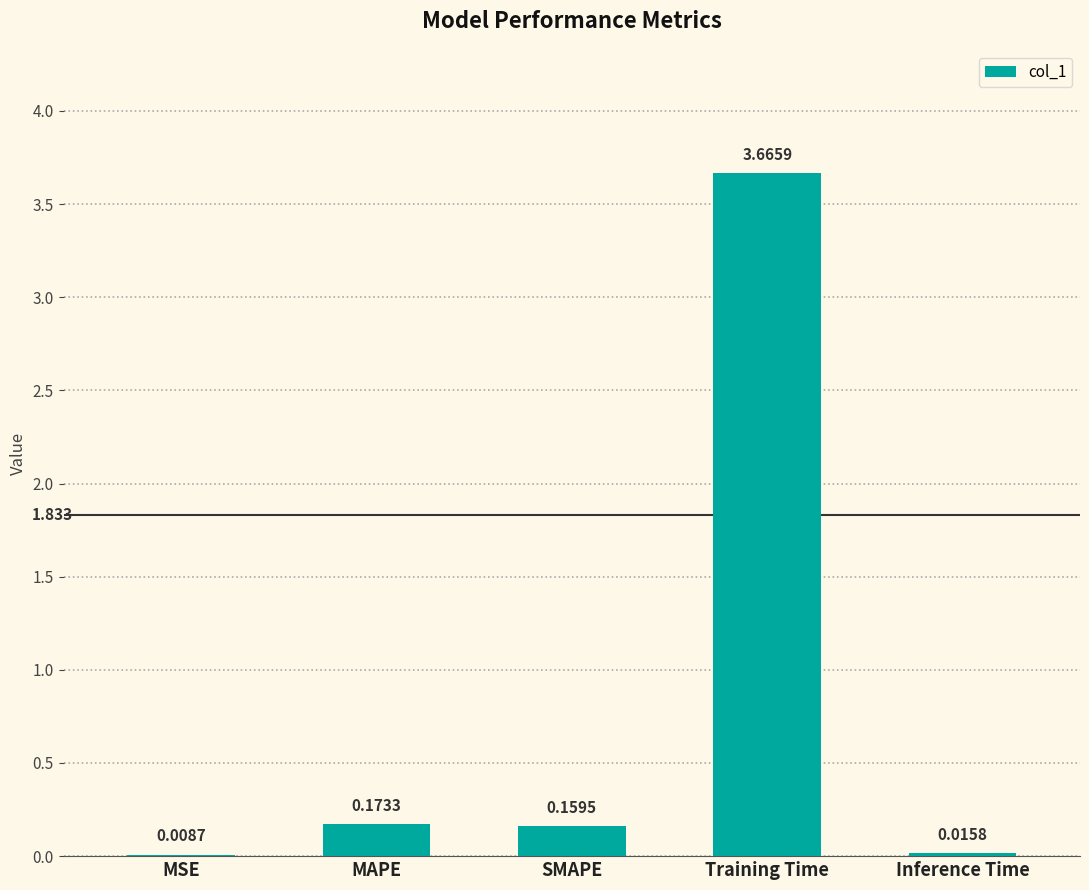

Which category has the highest value across all series?

Training Time